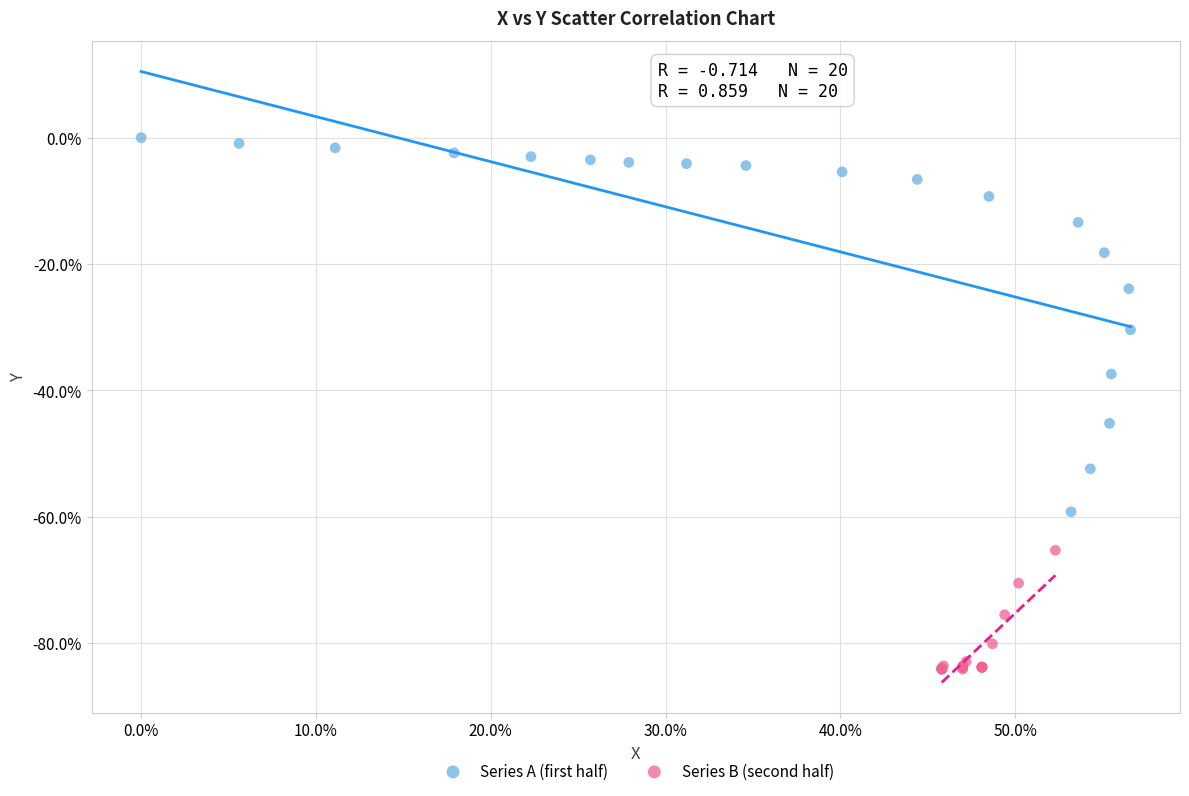

Which series reaches the maximum Y coordinate?

Series A (first half)